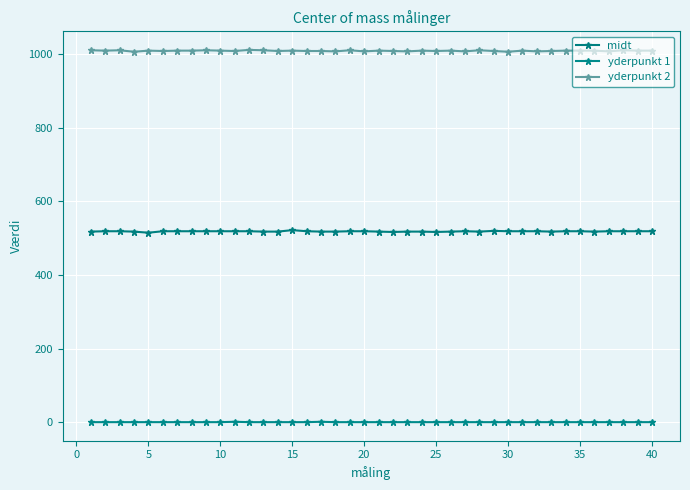

Is this an area chart (filled region under the line)?

No